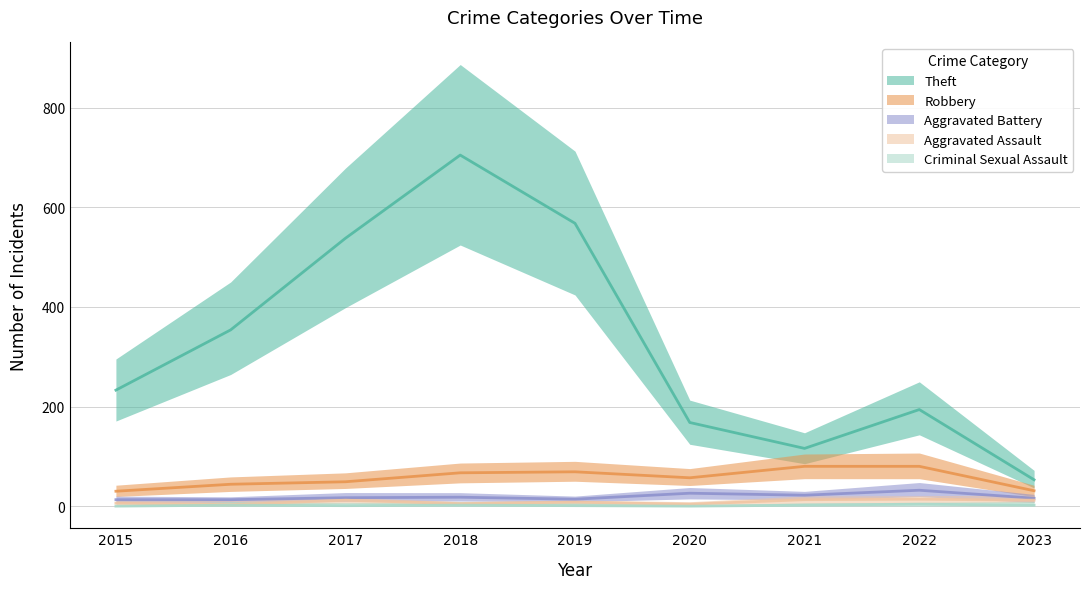

What is the difference between the highest and lowest values at 2023?

51